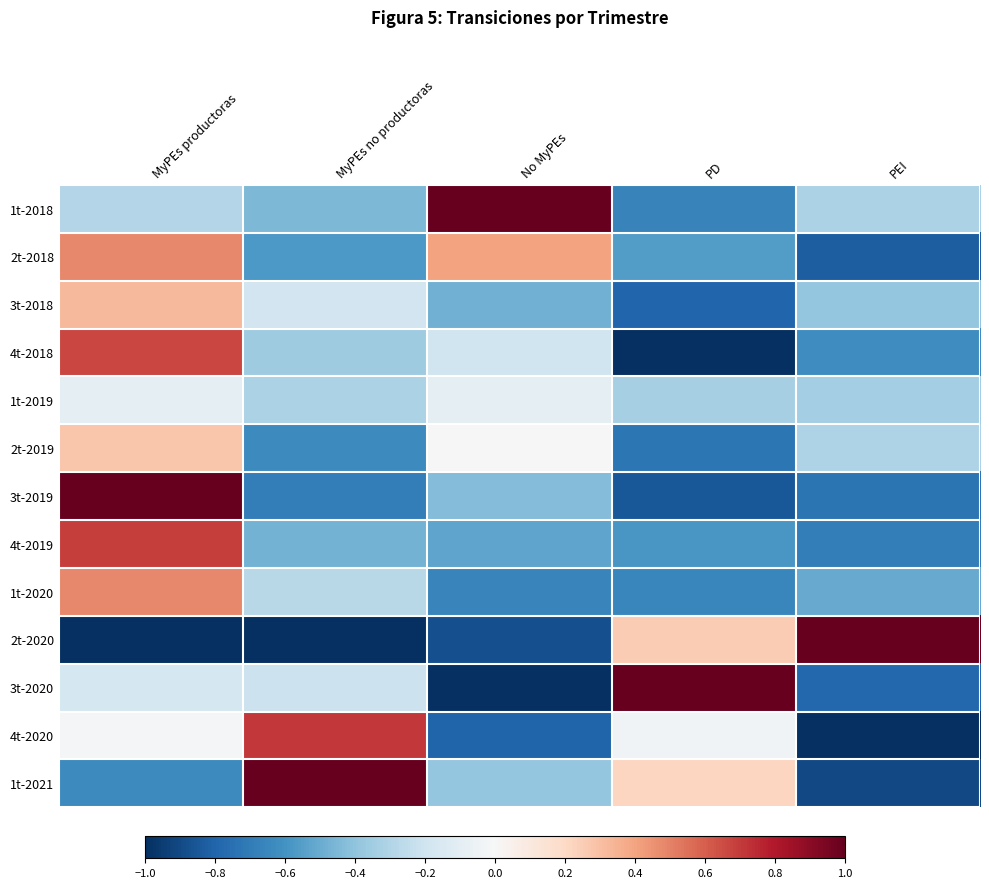

List the series in order of their peak value, highest first.

3t-2019, 2t-2020, 1t-2021, 3t-2020, 1t-2018, 4t-2020, 4t-2019, 4t-2018, 1t-2020, 2t-2018, 3t-2018, 2t-2019, 1t-2019